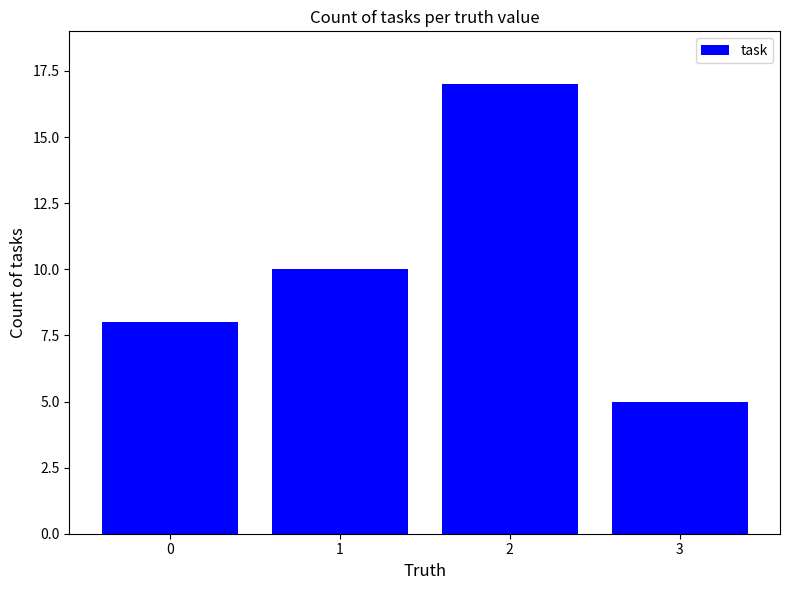

Count the number of data series in this chart.

1